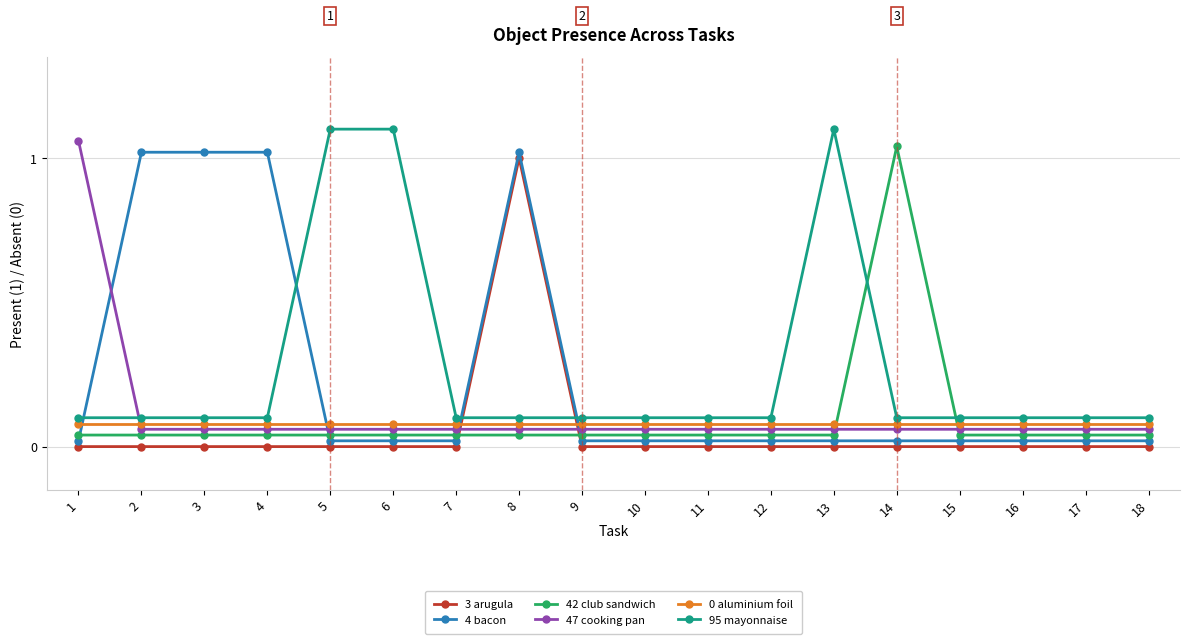

How many times do 42 club sandwich and 4 bacon cross each other?

4